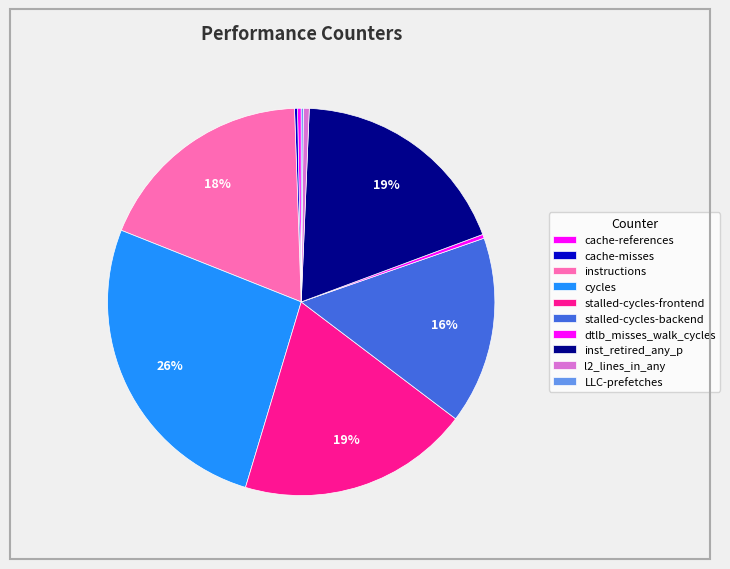

What percentage do cache-references and l2_lines_in_any together represent?

0.8%